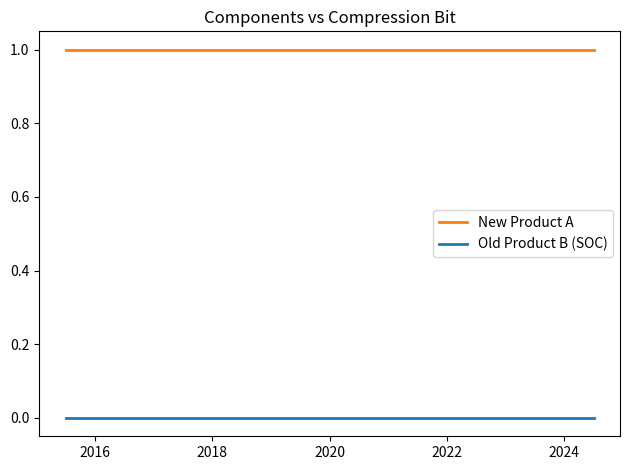

Count the number of data series in this chart.

2